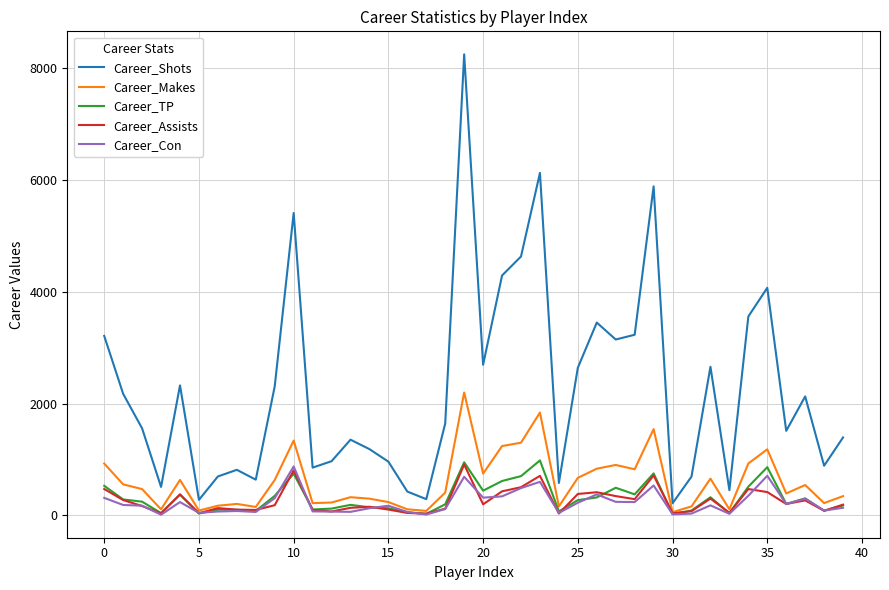

What is the highest value of the Career_Makes series?

2198